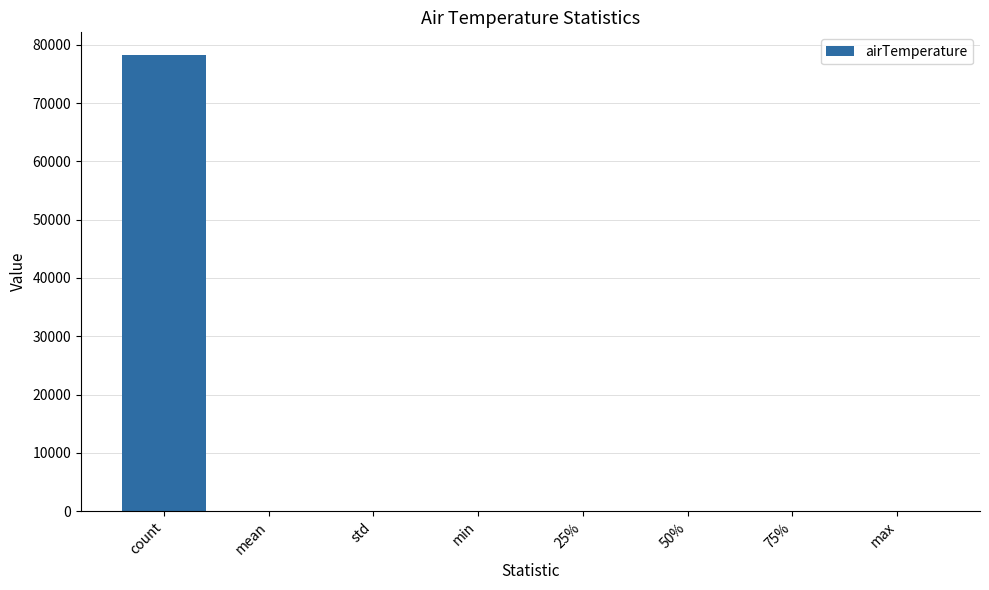

Which category has the highest value across all series?

count